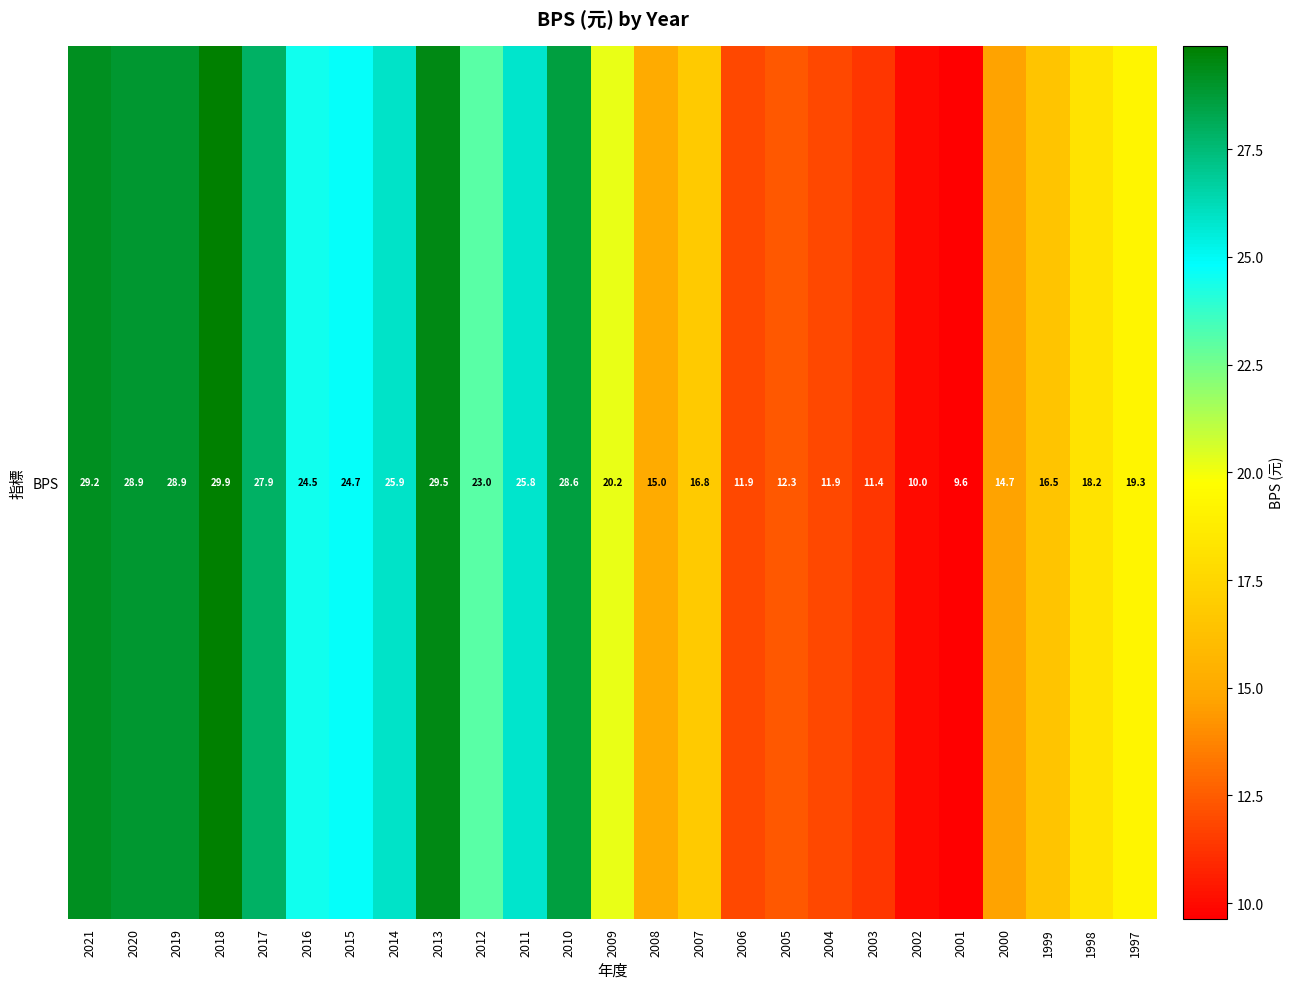

What is the change in value from 2020 to 2005?

-16.6